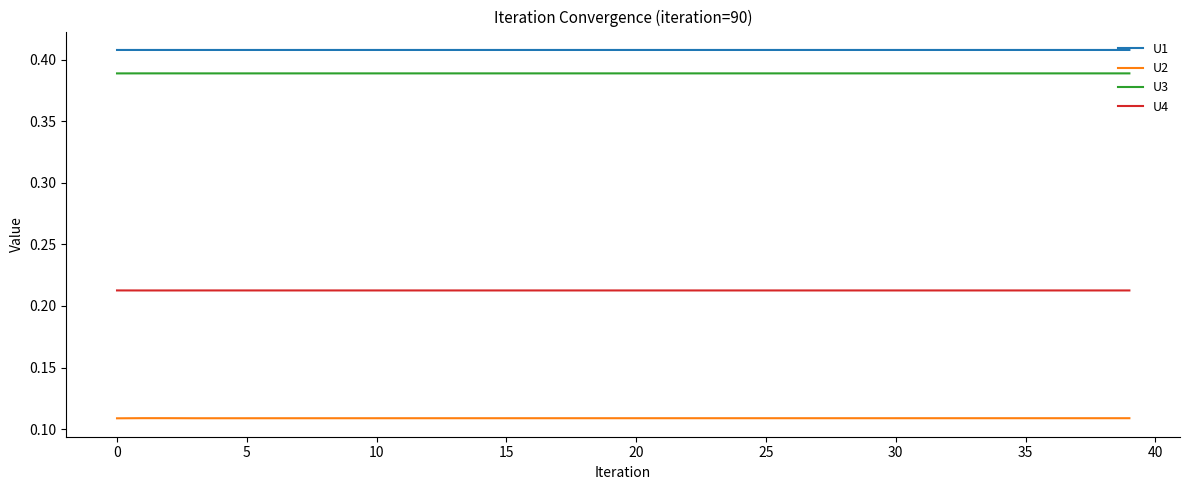

Is this an area chart (filled region under the line)?

No